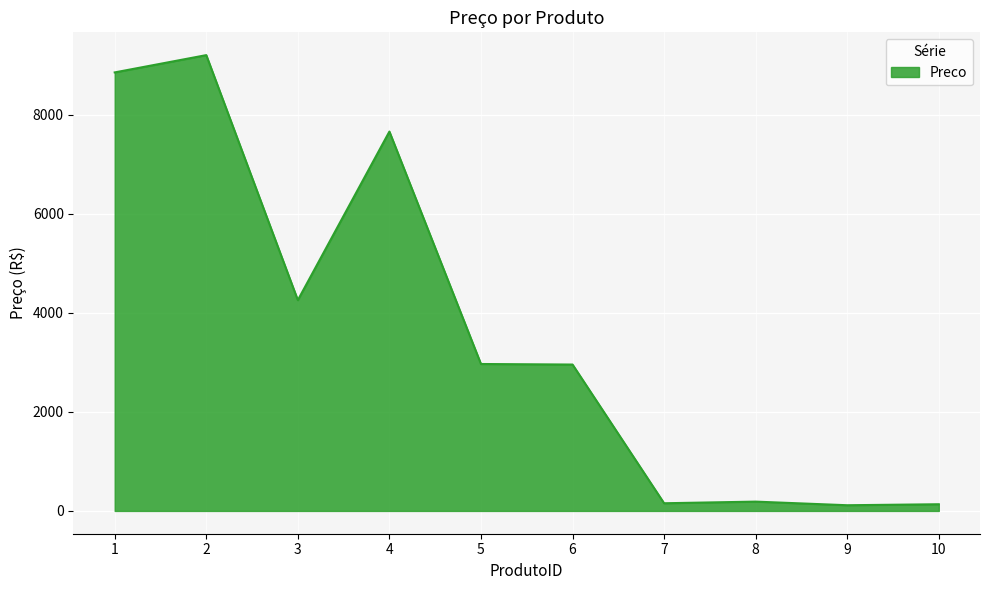

What is the greatest value displayed?

9201